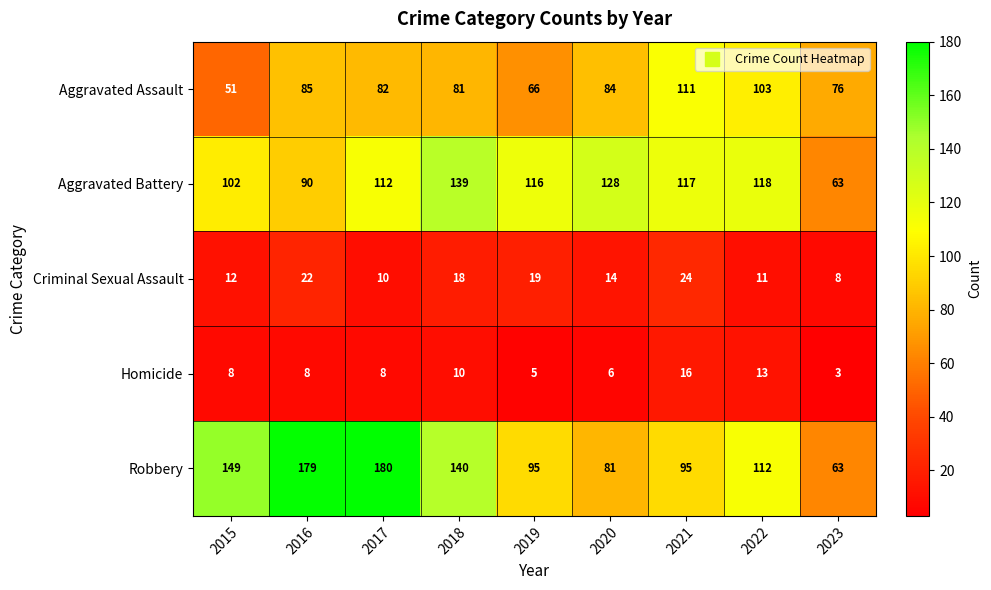

List the labels in order of Aggravated Battery value, smallest first.

2023, 2016, 2015, 2017, 2019, 2021, 2022, 2020, 2018